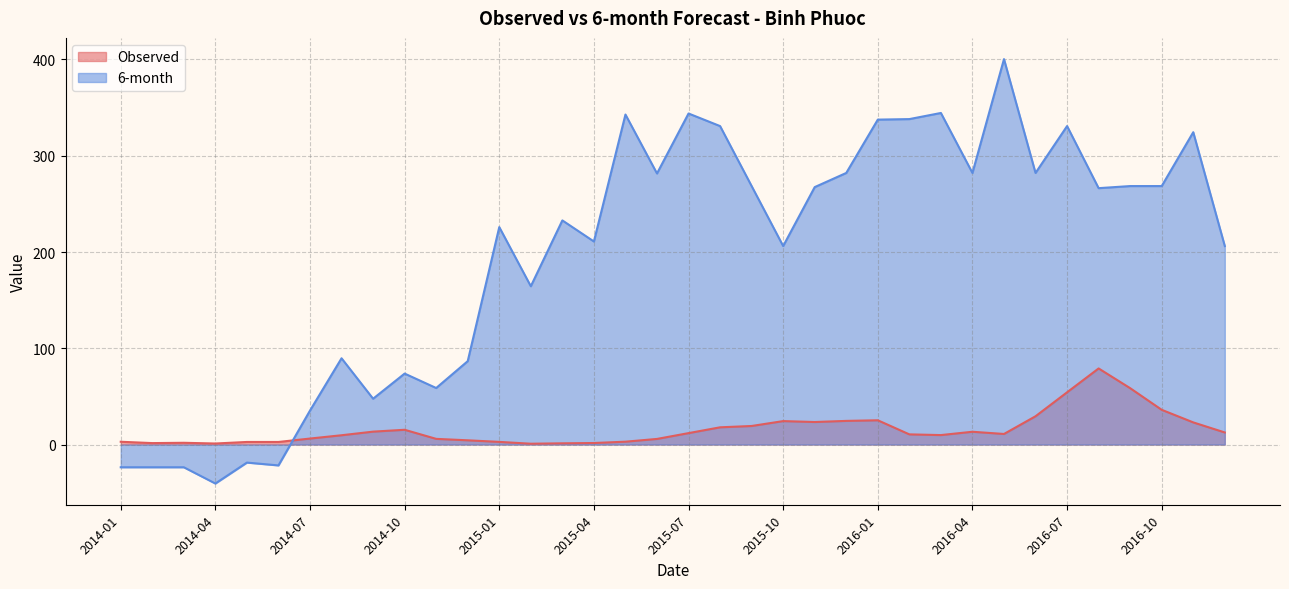

Which series has the largest range (max minus min)?

6-month